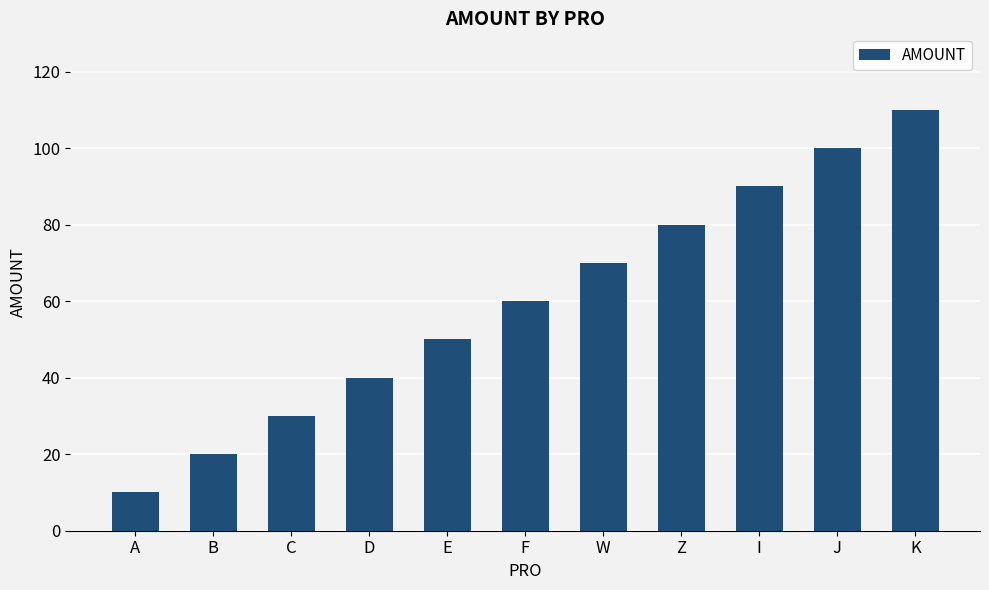

What position from the left is Z?

8